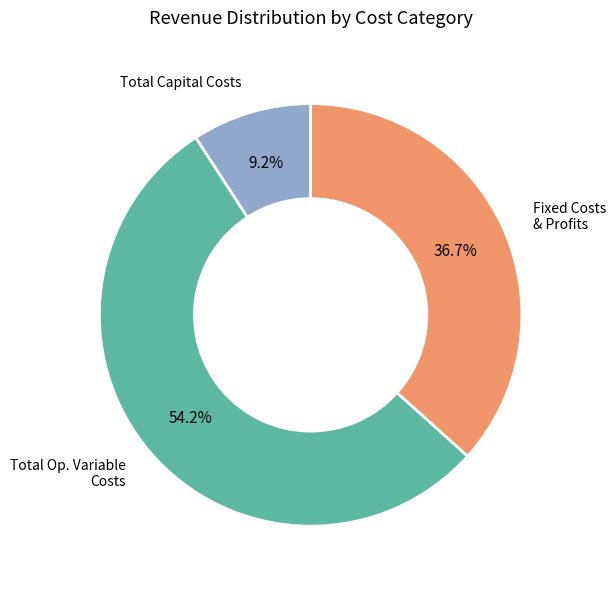

Is there any slice that represents more than half of the pie?

Yes